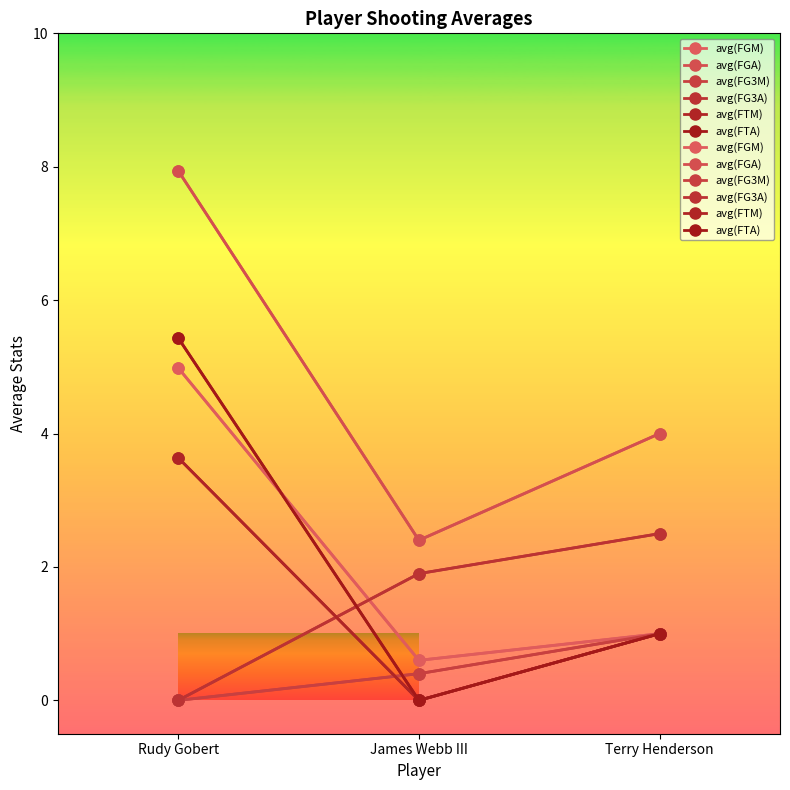

Which series has the largest total across all categories?

avg(FGA)